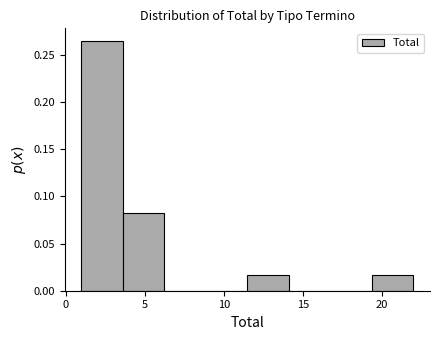

Reading left to right, list every bar in this chart as the range it spans on the x-axis followed by its height. Neither the bar edges nor the heights are printed on the chart, so give them approximately, as read against the axes.

1.0 to 3.5: 0.265
3.5 to 6.5: 0.085
6.5 to 9.0: 0
9.0 to 11.5: 0
11.5 to 14.0: 0.015
14.0 to 17.0: 0
17.0 to 19.5: 0
19.5 to 22.0: 0.015